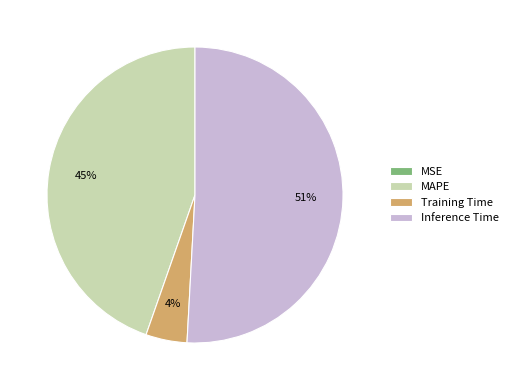

To the nearest percent, what is the difference between the largest and smallest slice percentages?

51%